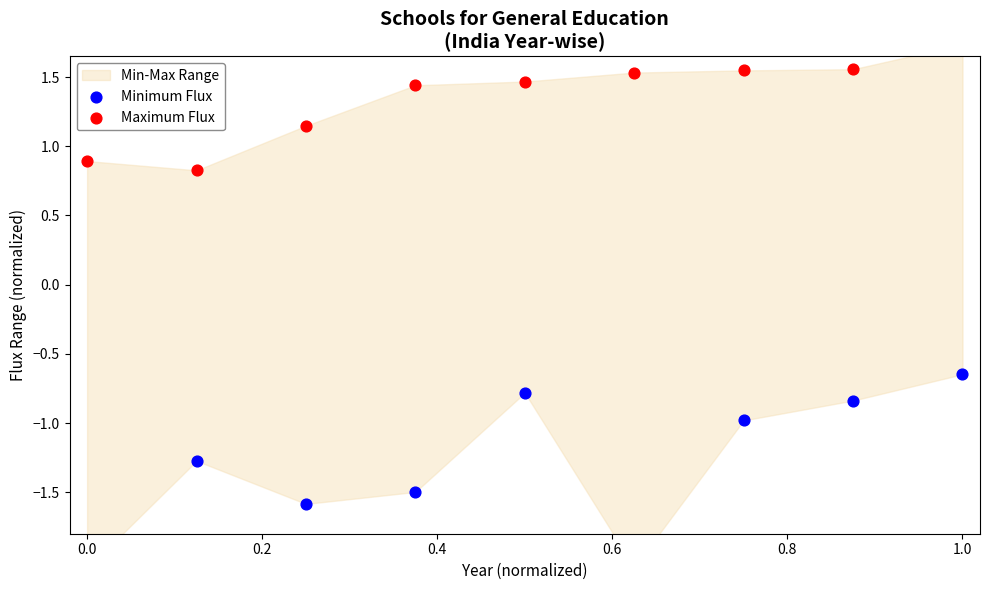

Which series reaches the minimum Y coordinate?

Minimum Flux